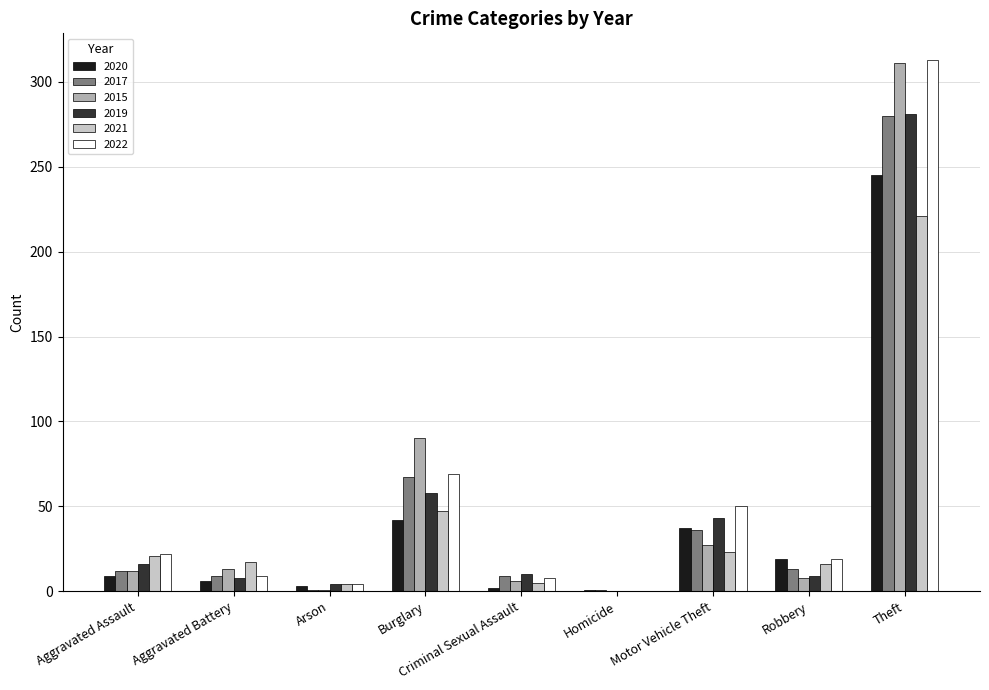

What is the sum of all 2022 values?

494